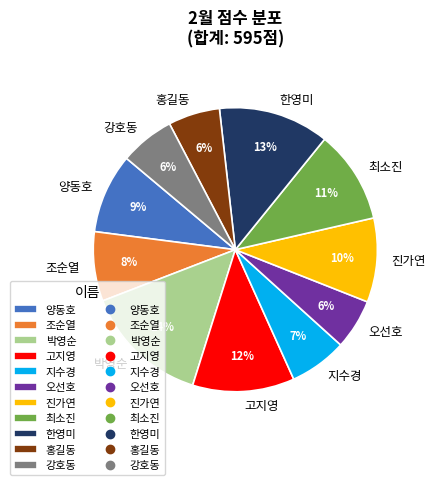

What is the largest slice in the pie chart?

박영순